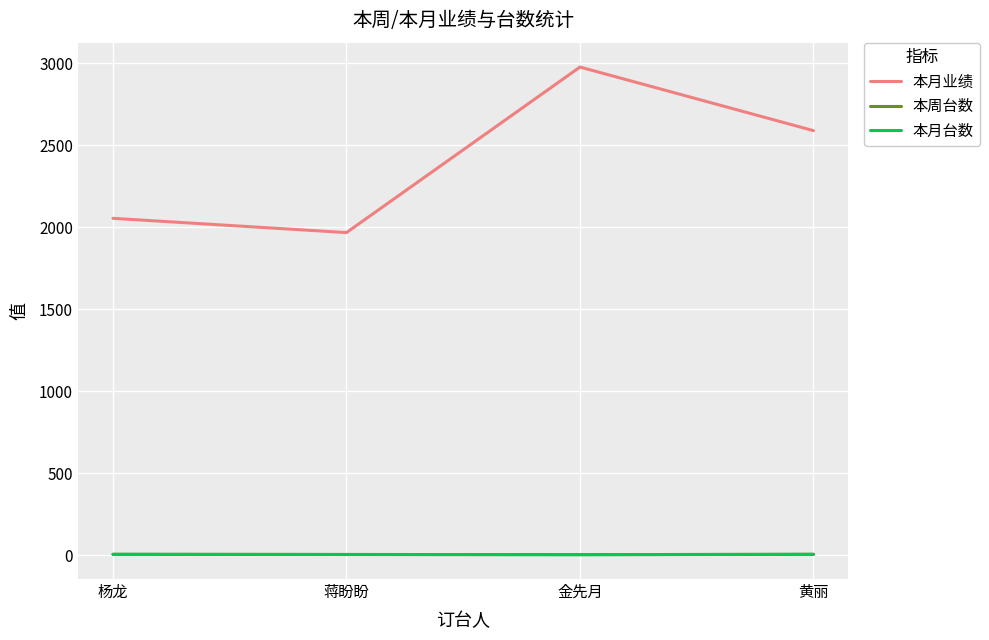

Reading left to right, extract all data points from this chart.

本月业绩: 2055	1968	2978	2590
本周台数: 5	4	3	5
本月台数: 5	4	3	5